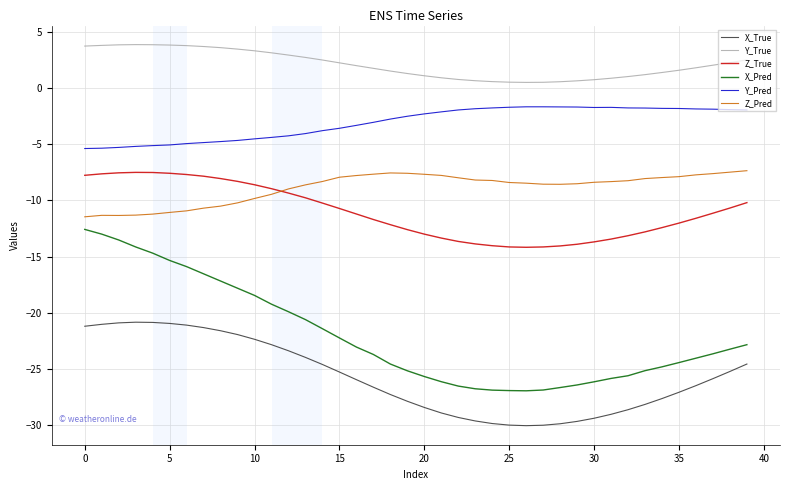

Which series has the widest spread of values?

X_Pred